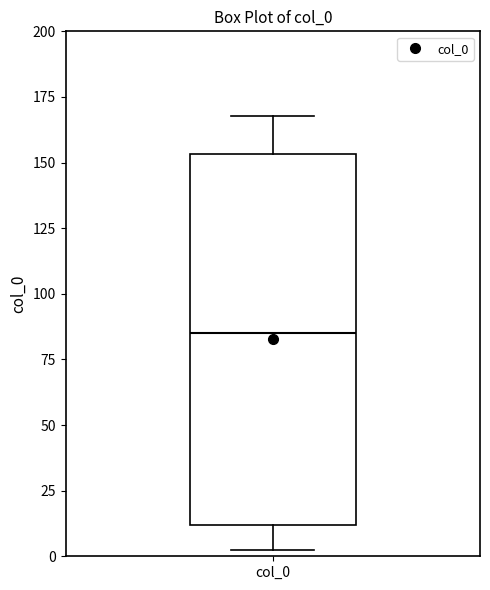

Transcribe this box plot: give where the median line is, the range the box spans, and where the two whiskers end, as read against the y-axis. The values are not printed on the chart, so give them approximately, as read against the axis.

median 85, box 10 to 155, whiskers 0 to 170